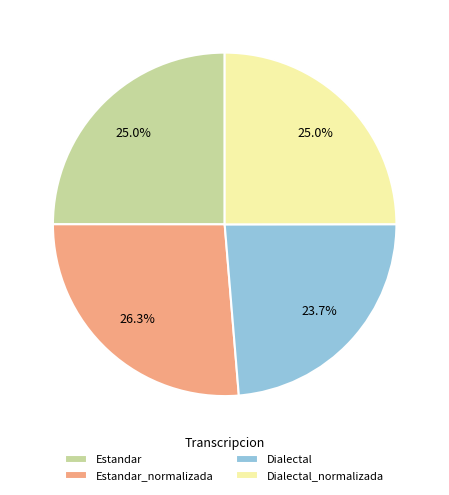

Combined, what portion of the pie is Dialectal_normalizada and Estandar?

50.0%